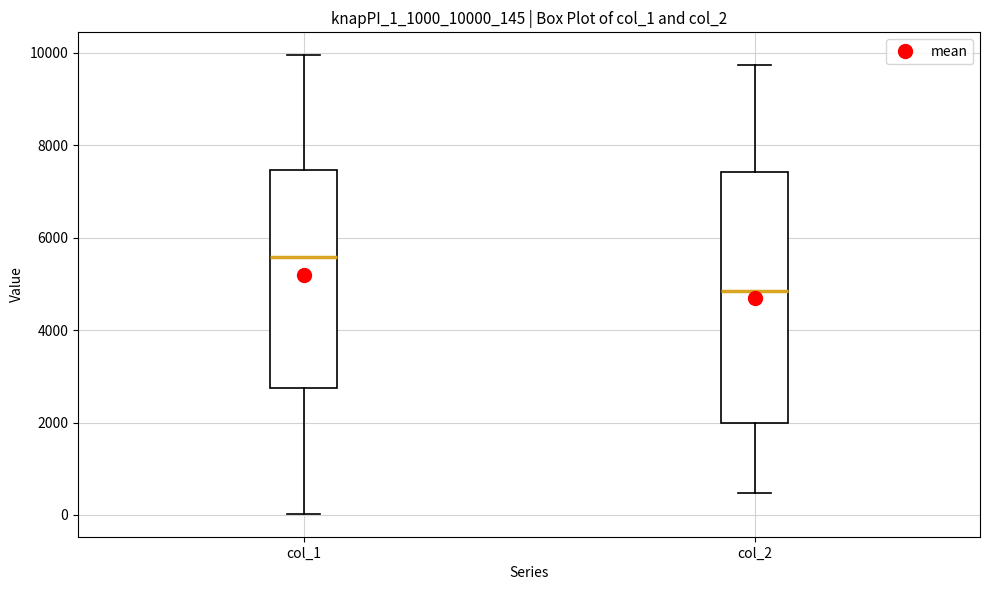

Reading left to right, read every box against the y-axis: the position of its median line, the range the box covers, and the ends of its whiskers. The values are not printed on the chart, so give them approximately, as read against the axis.

col_1: median 5600, box 2800 to 7400, whiskers 0 to 10000
col_2: median 4800, box 2000 to 7400, whiskers 400 to 9800